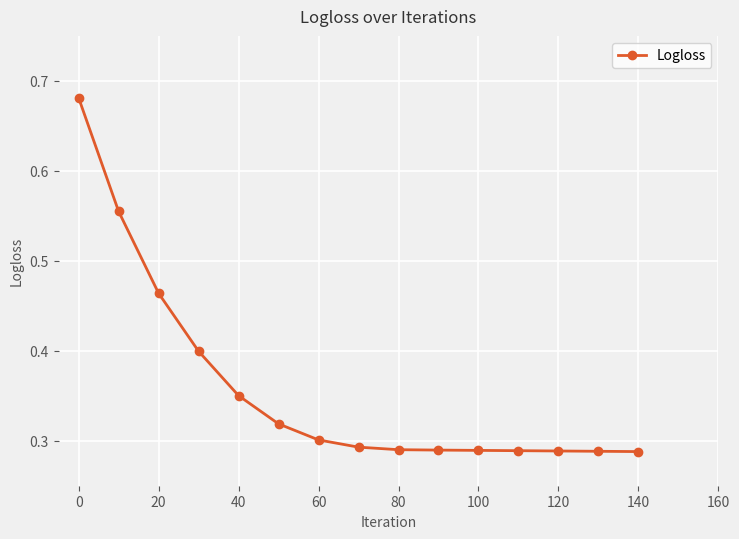

How many values are between 0 and 1?

15